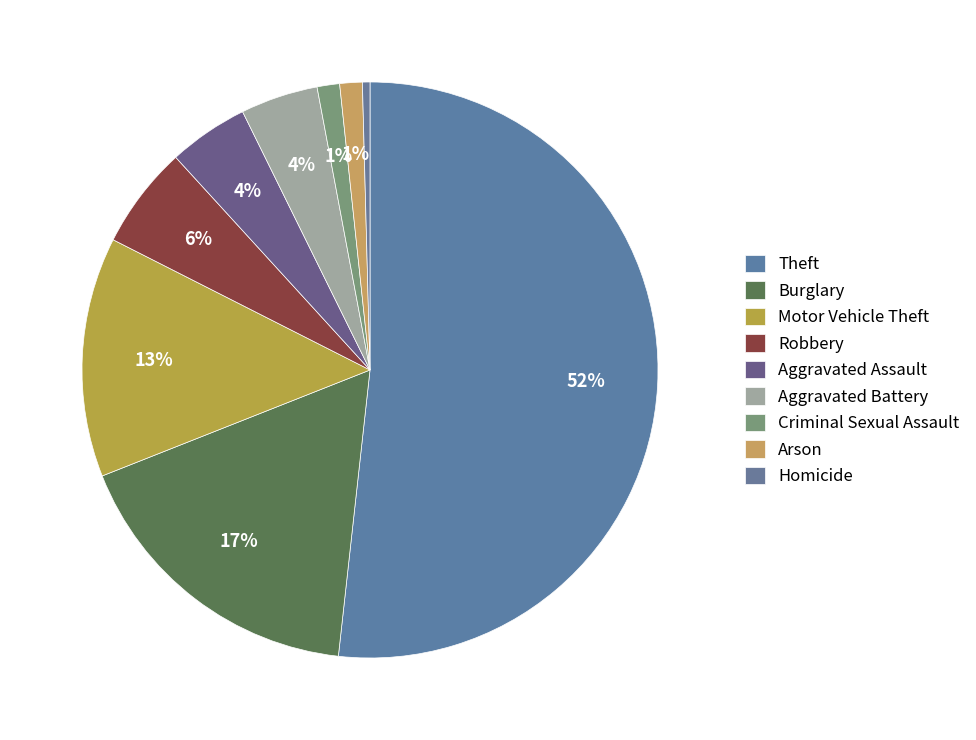

How many slices are in this pie chart?

9